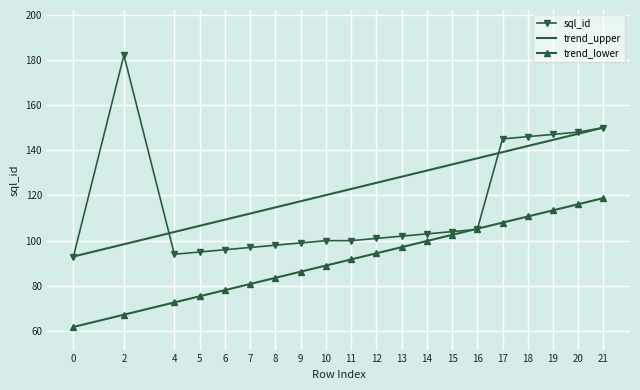

True or false: trend_lower and trend_upper intersect in this chart.

False